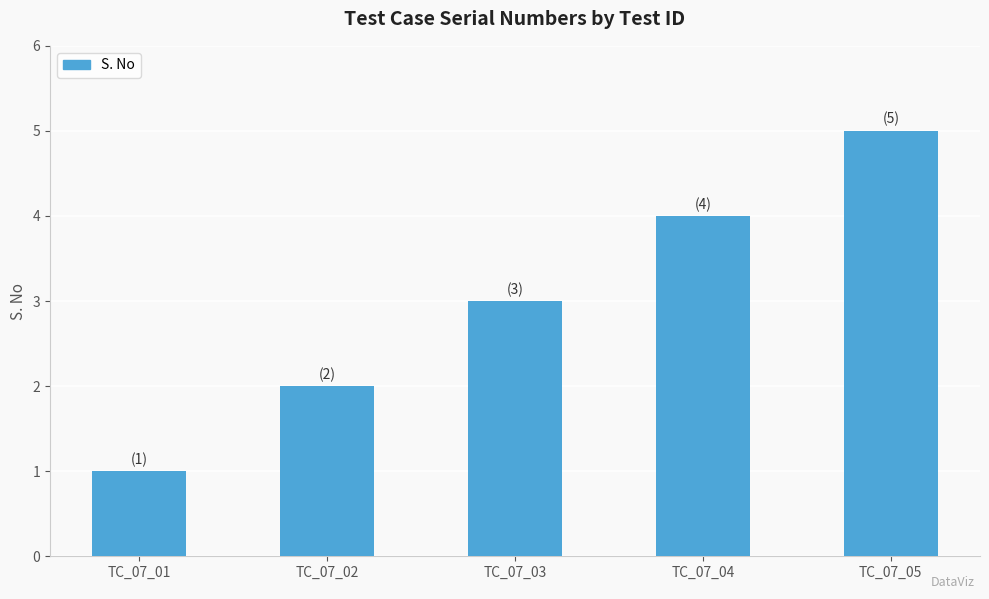

What is the change in value from TC_07_02 to TC_07_03?

+1